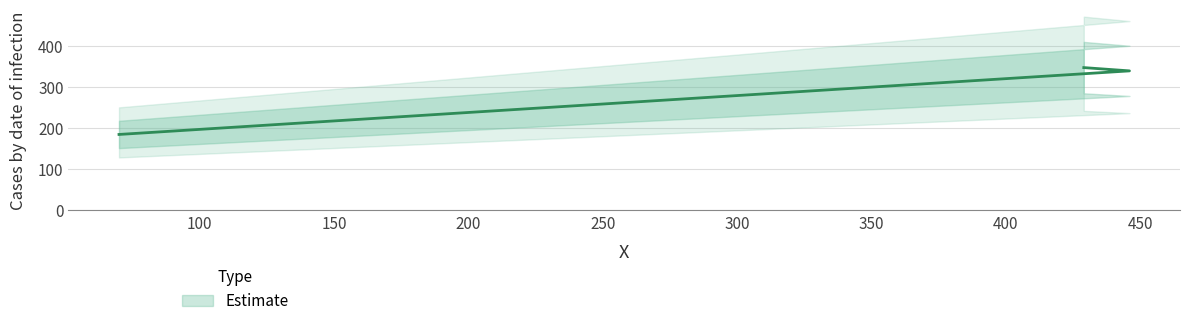

At which label does the data first exceed 340?

429